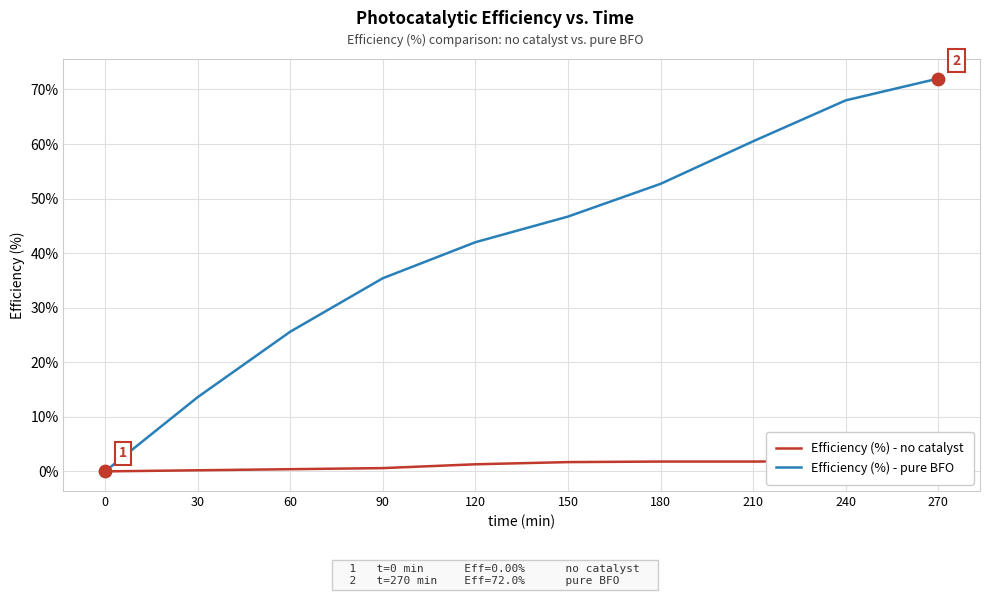

Is the value of Efficiency (%) - no catalyst at 210 greater than the value of Efficiency (%) - pure BFO at 270?

No